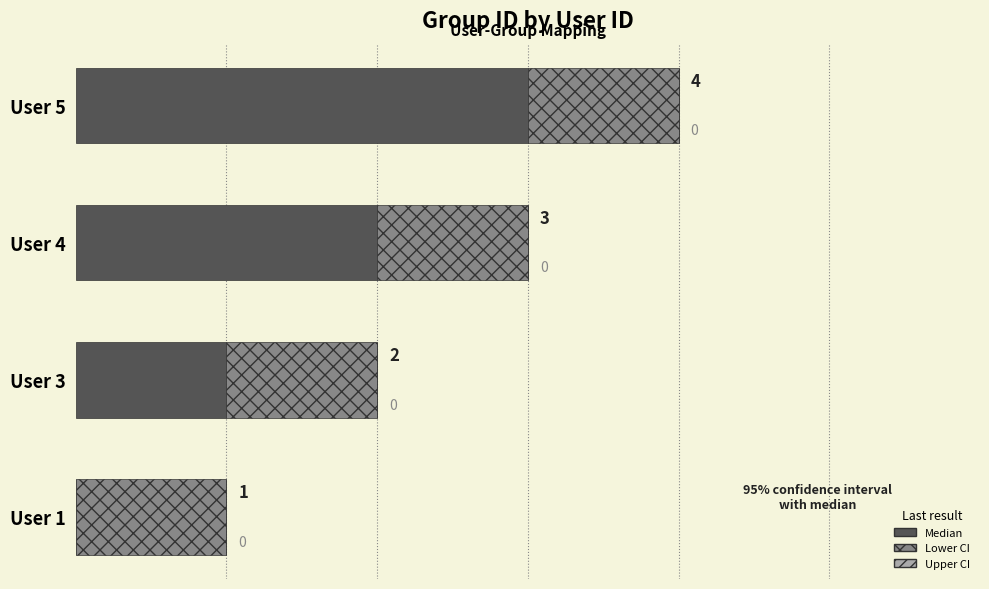

How many Median values are between 1 and 3?

3